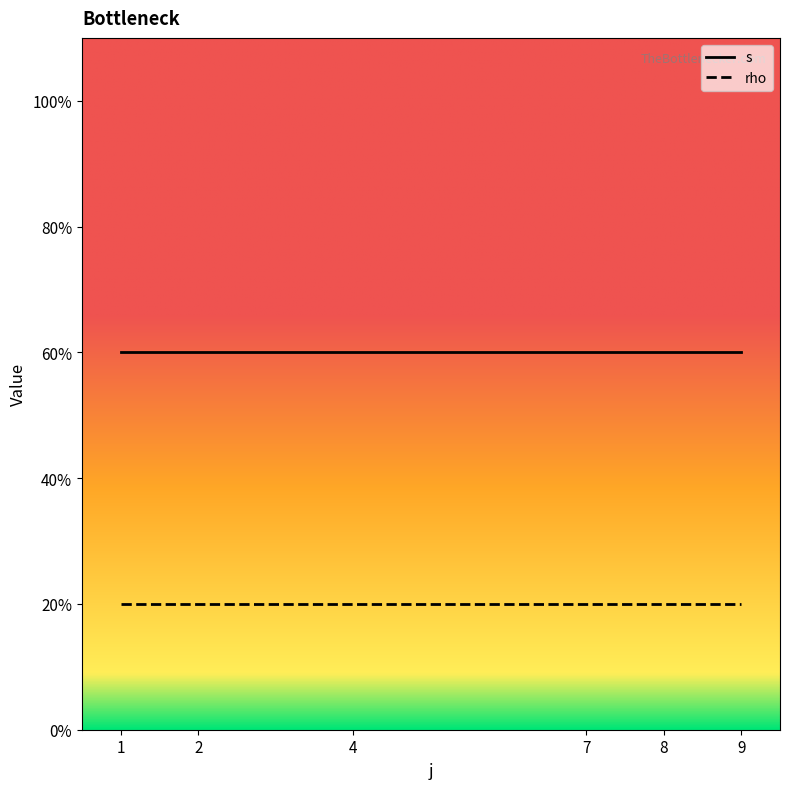

What are all the series names shown in the legend?

s, rho